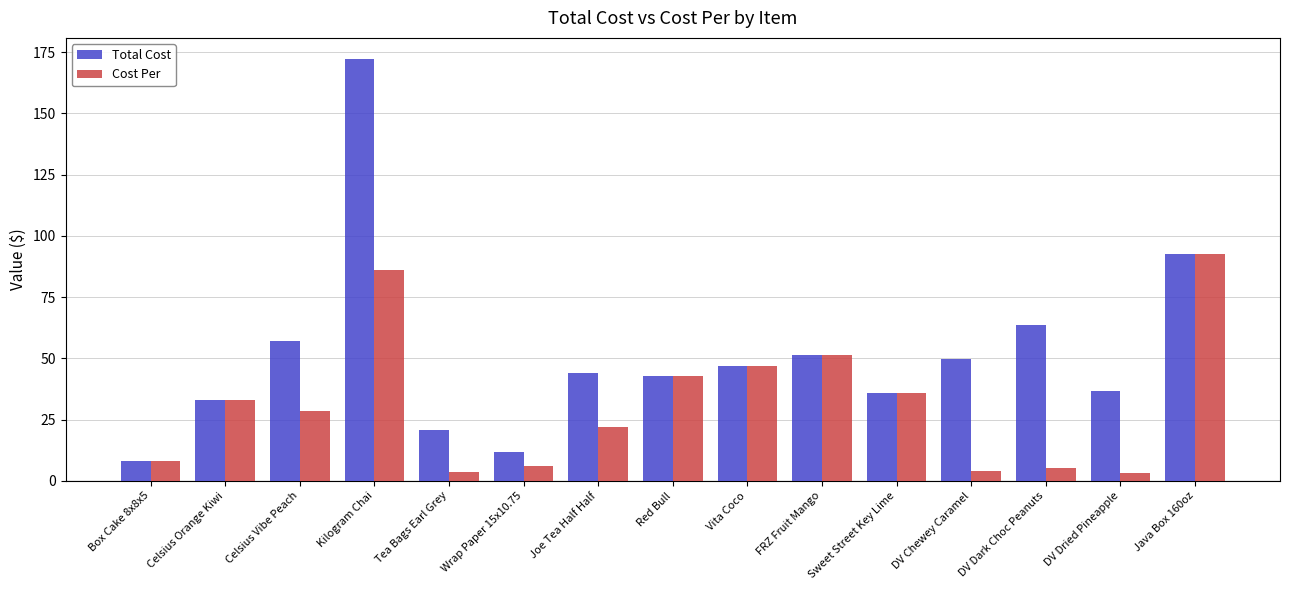

Is the value of Total Cost at Joe Tea Half Half greater than the value of Cost Per at Wrap Paper 15x10.75?

Yes